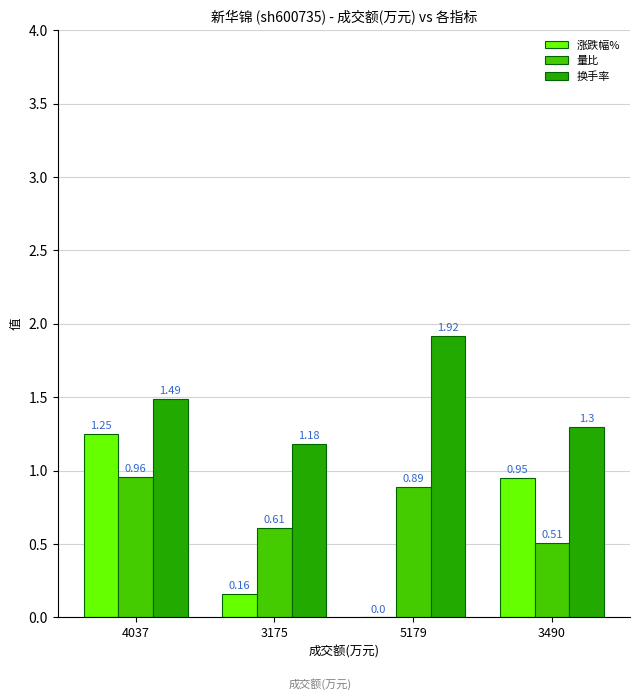

Is the value of 涨跌幅% at 4037 greater than the value of 量比 at 3175?

Yes